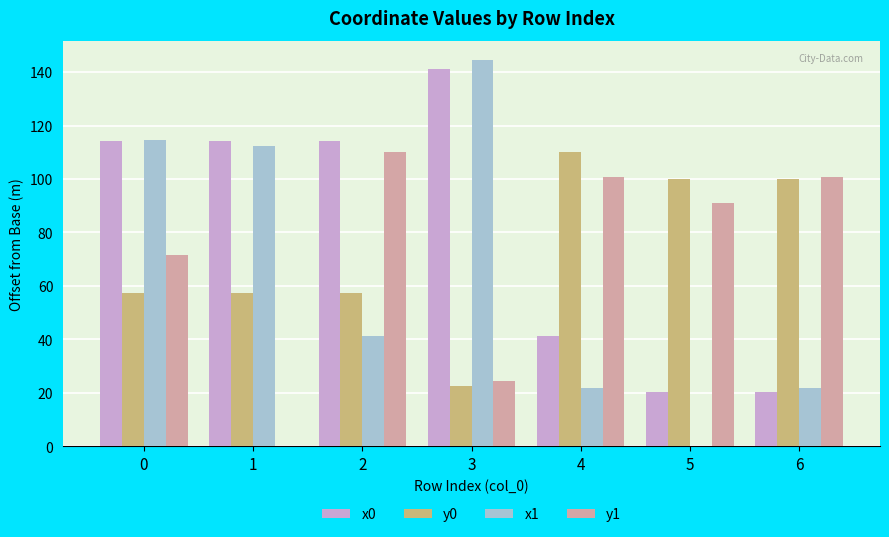

What is the spread (max minus min) of values at 5?

99.9